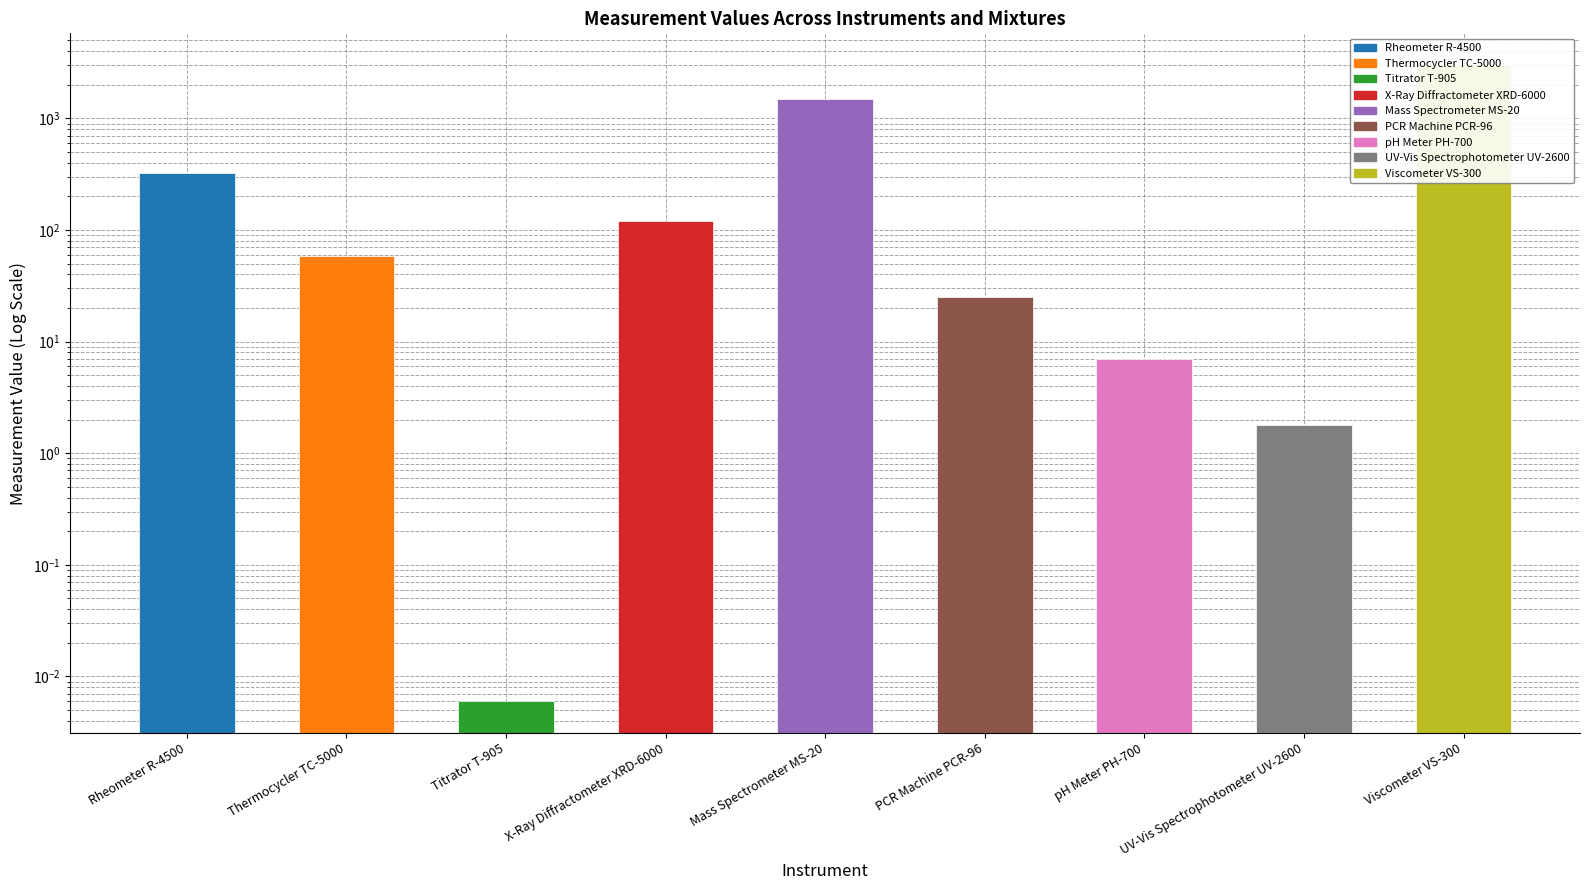

What position from the right is UV-Vis Spectrophotometer UV-2600?

2